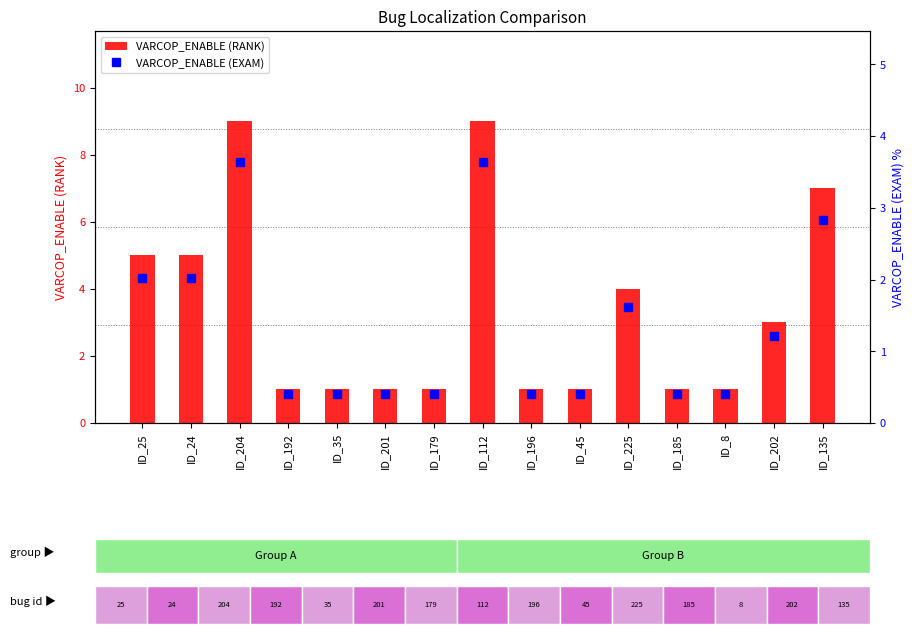

Which series has the largest range (max minus min)?

VARCOP_ENABLE (RANK)